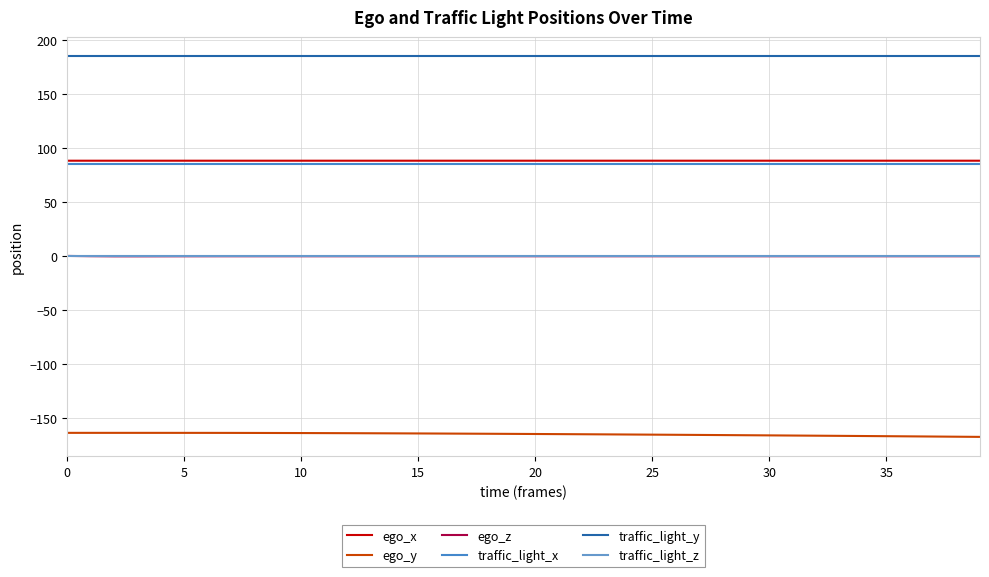

Does the chart have visible grid lines?

Yes